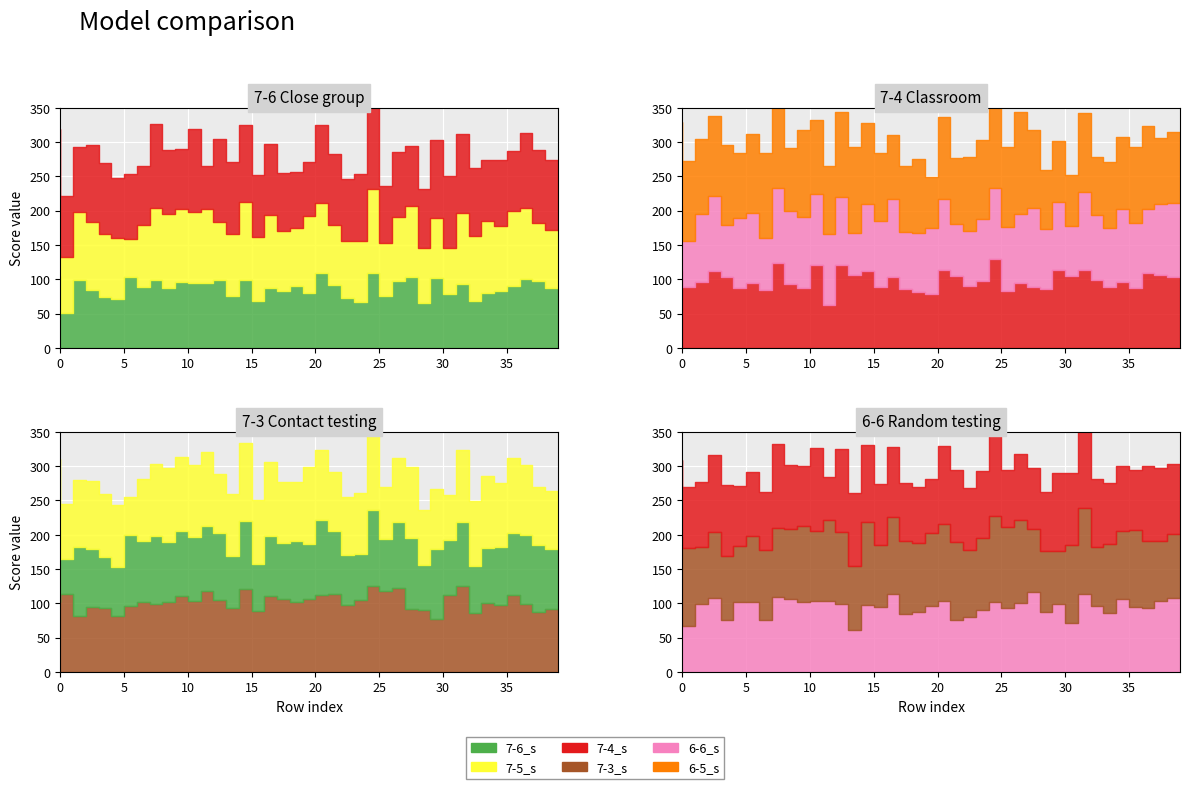

Which has a higher value, 18 or 26?

18